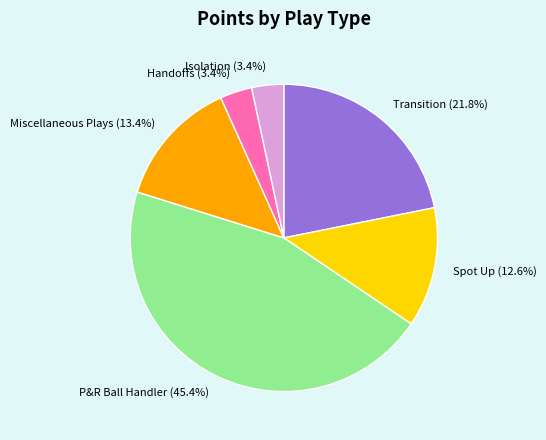

The Spot Up slice represents 13% of the pie. True or false?

True